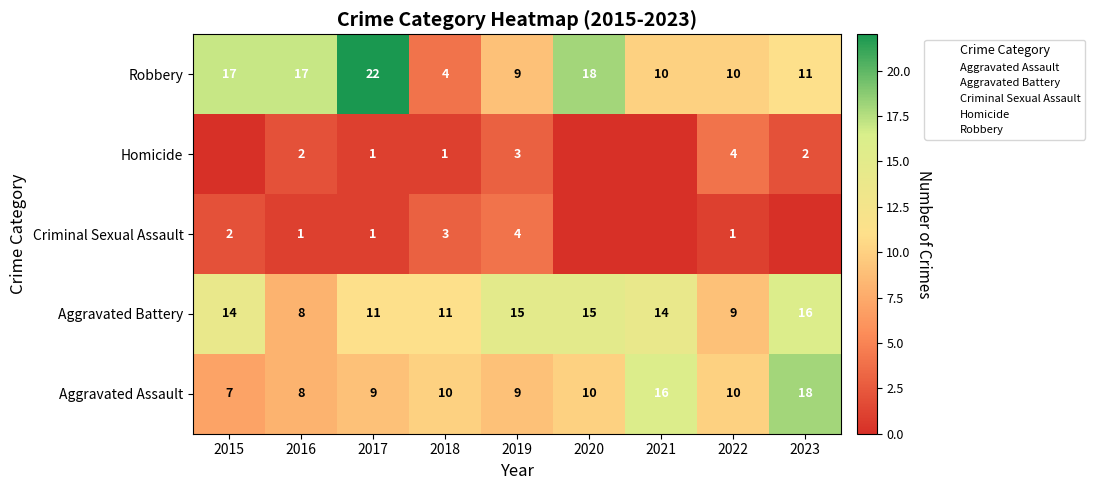

Rank the series by their maximum value, from highest to lowest.

Robbery, Aggravated Assault, Aggravated Battery, Criminal Sexual Assault, Homicide